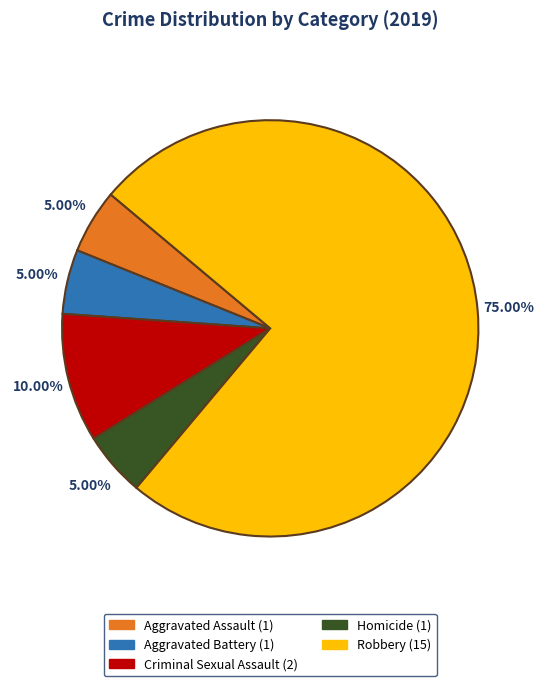

Is it true that Aggravated Battery is 1% of the pie?

False